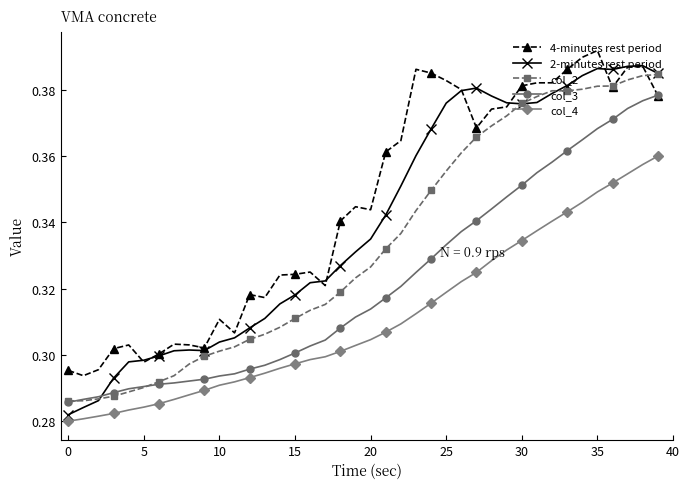

Which series has the largest total across all categories?

4-minutes rest period